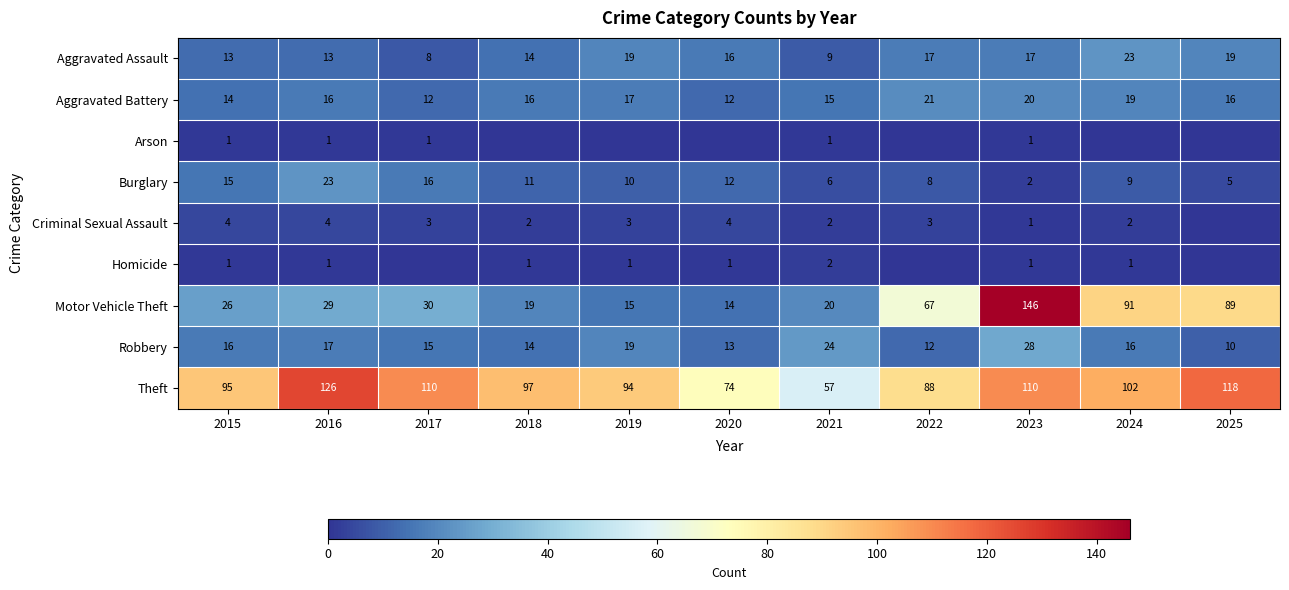

Where does the Burglary series first go above 10?

2015